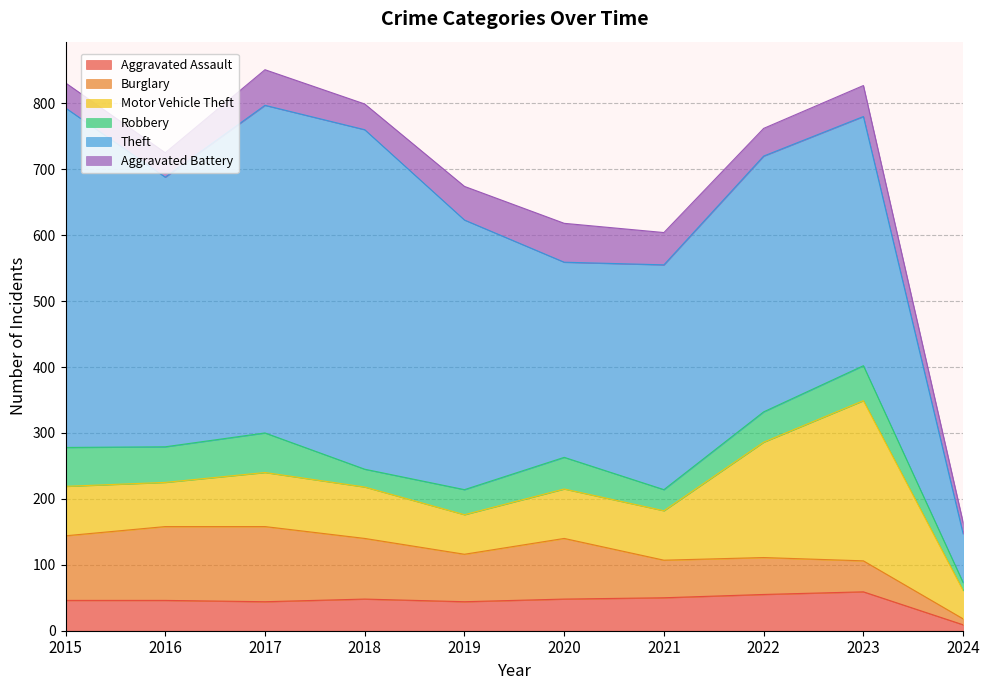

Which series has the largest total across all categories?

Theft